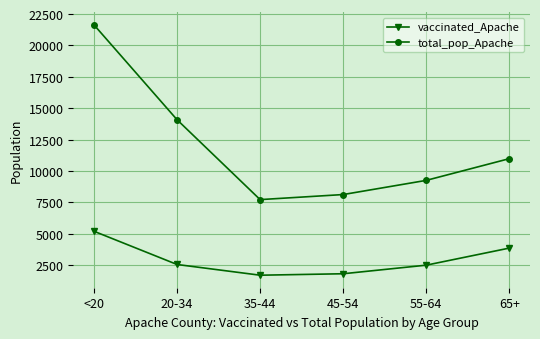

At 20-34, list the series in order from smallest to largest.

vaccinated_Apache, total_pop_Apache